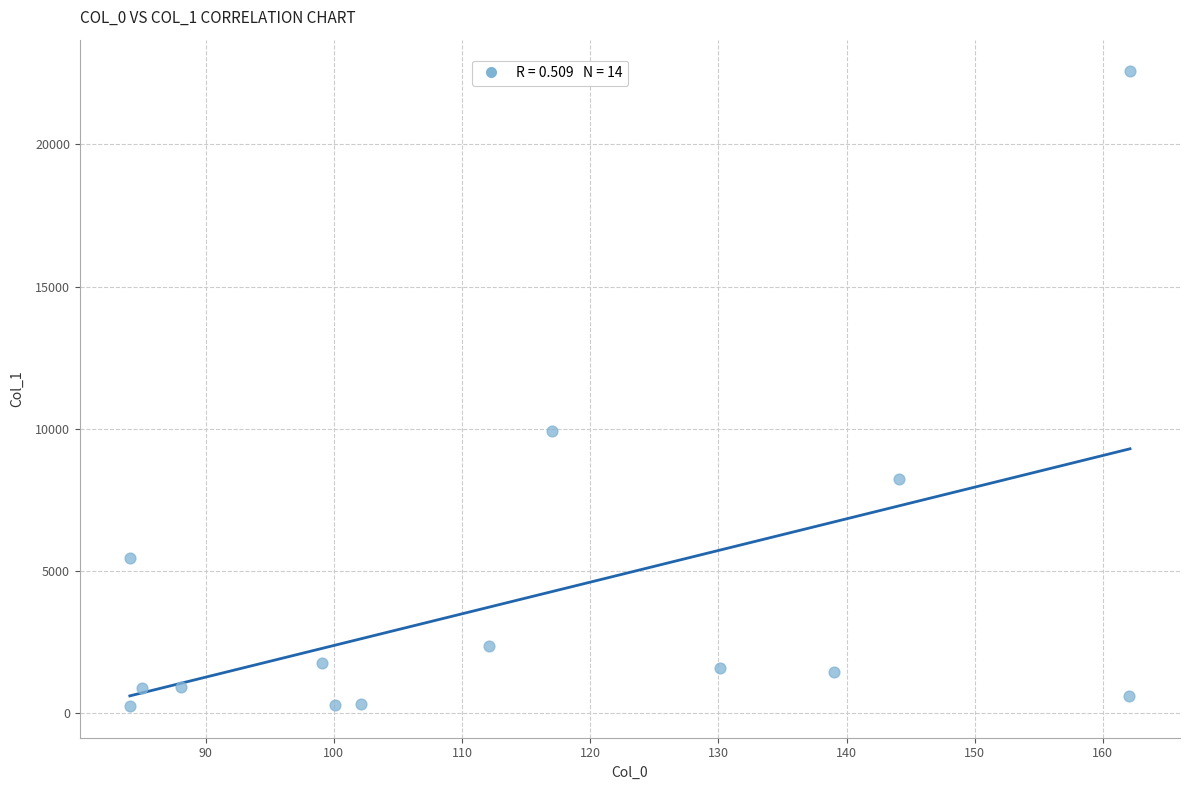

What Y value in the scatter plot is closest to 11410?

9931.7